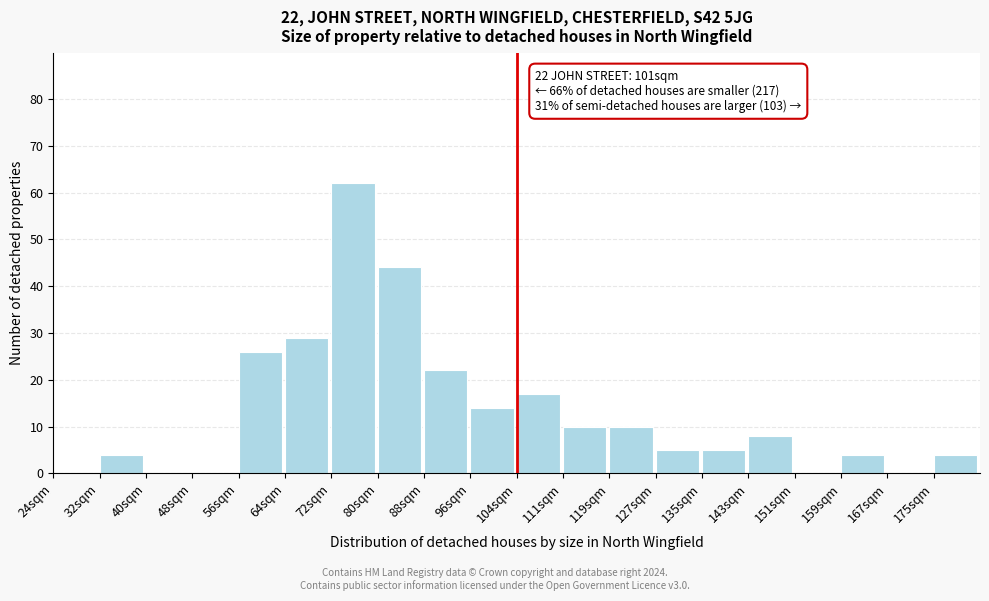

Reading left to right, what are all the values shown in this chart?

24sqm=0	32sqm=4	40sqm=0	48sqm=0	56sqm=26	64sqm=29	72sqm=62	80sqm=44	88sqm=22	96sqm=14	104sqm=17	111sqm=10	119sqm=10	127sqm=5	135sqm=5	143sqm=8	151sqm=0	159sqm=4	167sqm=0	175sqm=4